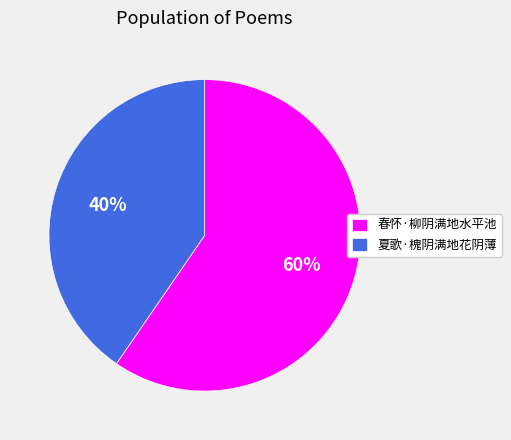

Rank the categories by value from lowest to highest.

夏歌·槐阴满地花阴薄, 春怀·柳阴满地水平池